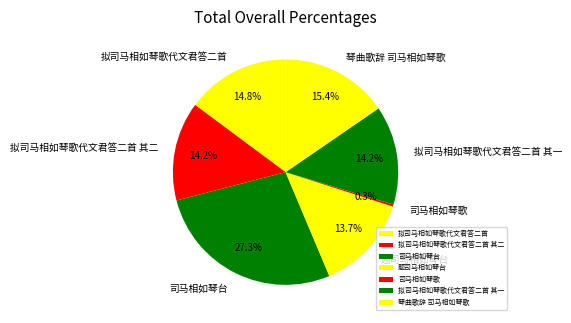

Which has a higher value, 拟司马相如琴歌代文君答二首 其一 or 琴曲歌辞 司马相如琴歌?

琴曲歌辞 司马相如琴歌